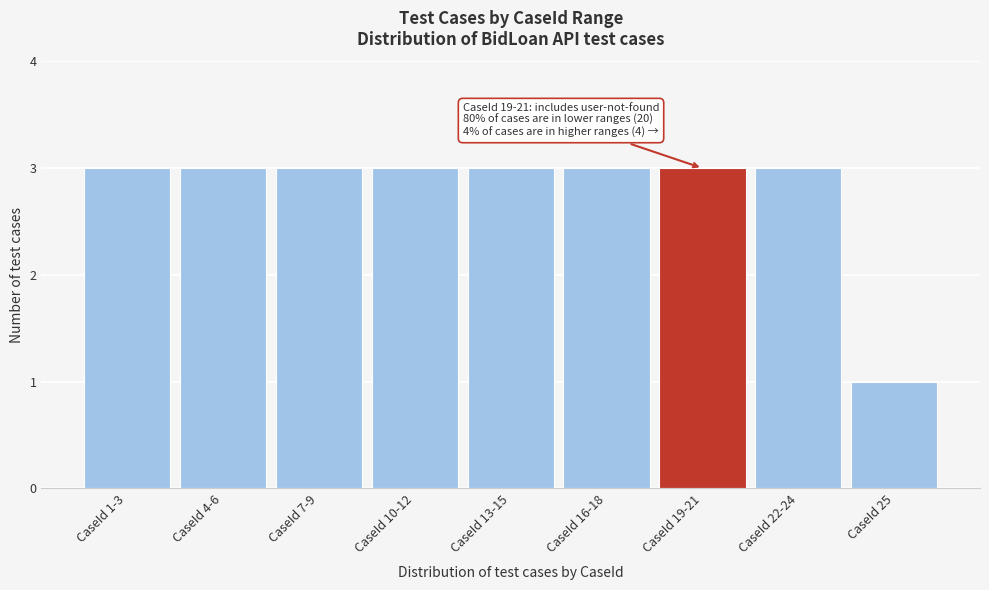

Reading left to right, extract all data points from this chart.

3	3	3	3	3	3	3	3	1